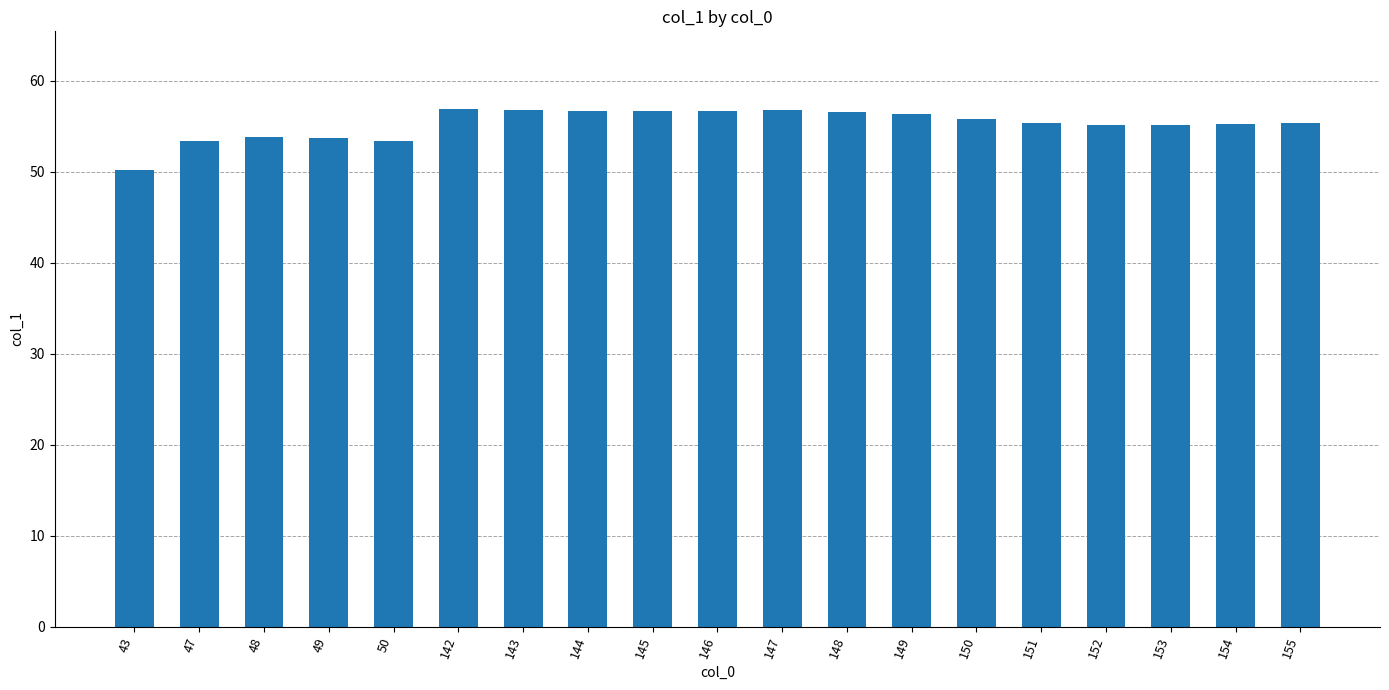

What is the approximate value at 146?

56.7